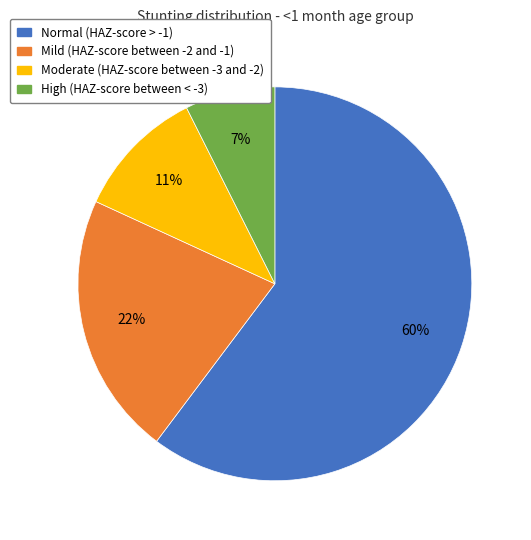

Rank the categories by value from lowest to highest.

High (HAZ-score between < -3), Moderate (HAZ-score between -3 and -2), Mild (HAZ-score between -2 and -1), Normal (HAZ-score > -1)